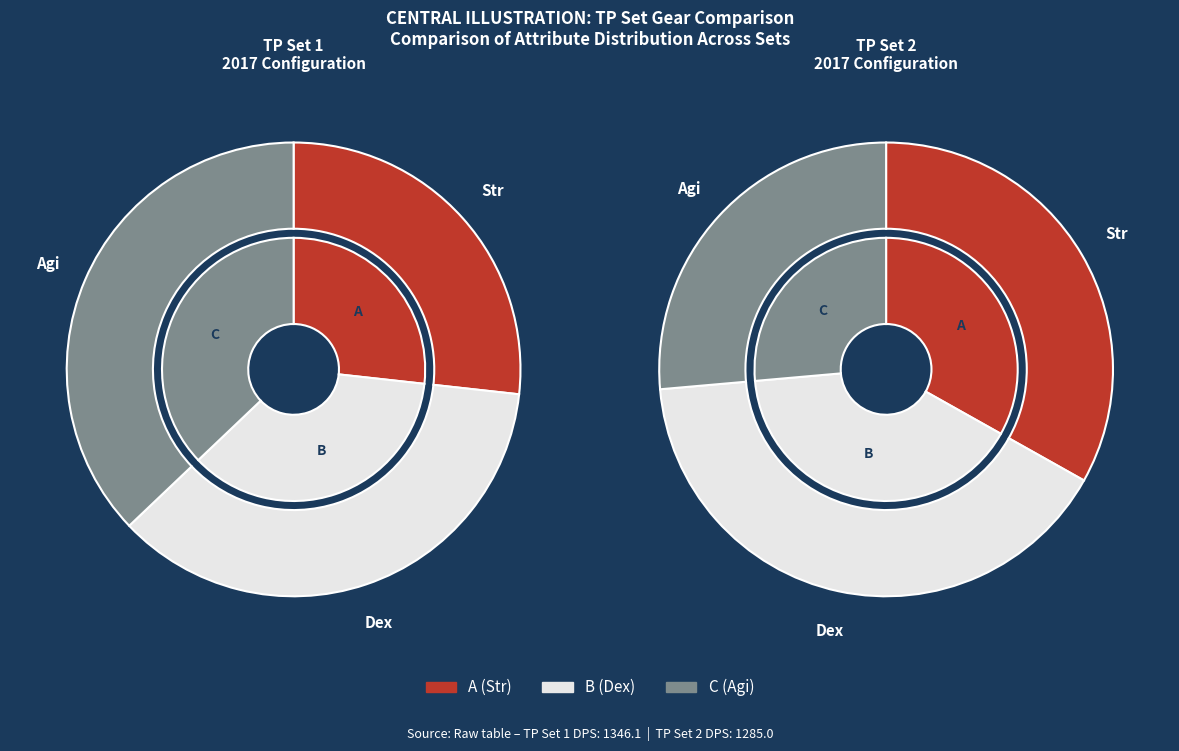

What percentage is the Str slice, to the nearest percent?

24%